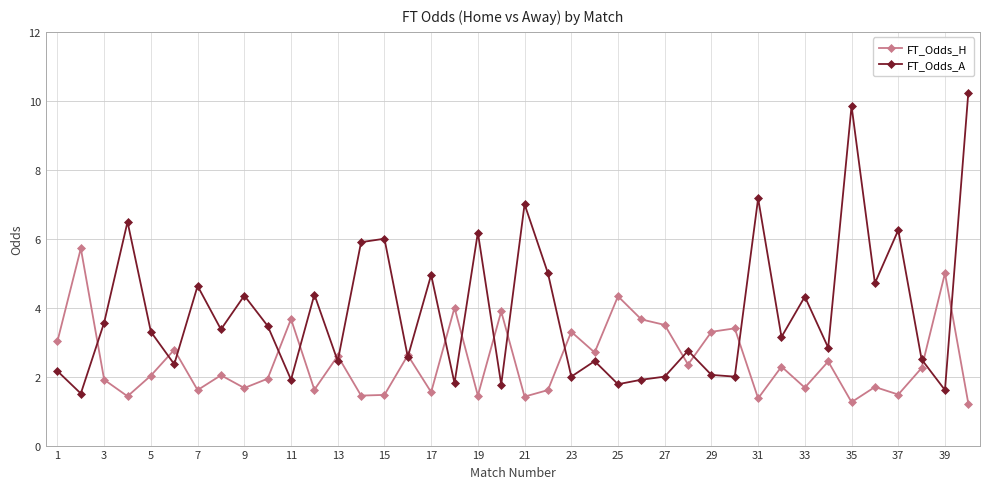

How many series are shown in this chart?

2